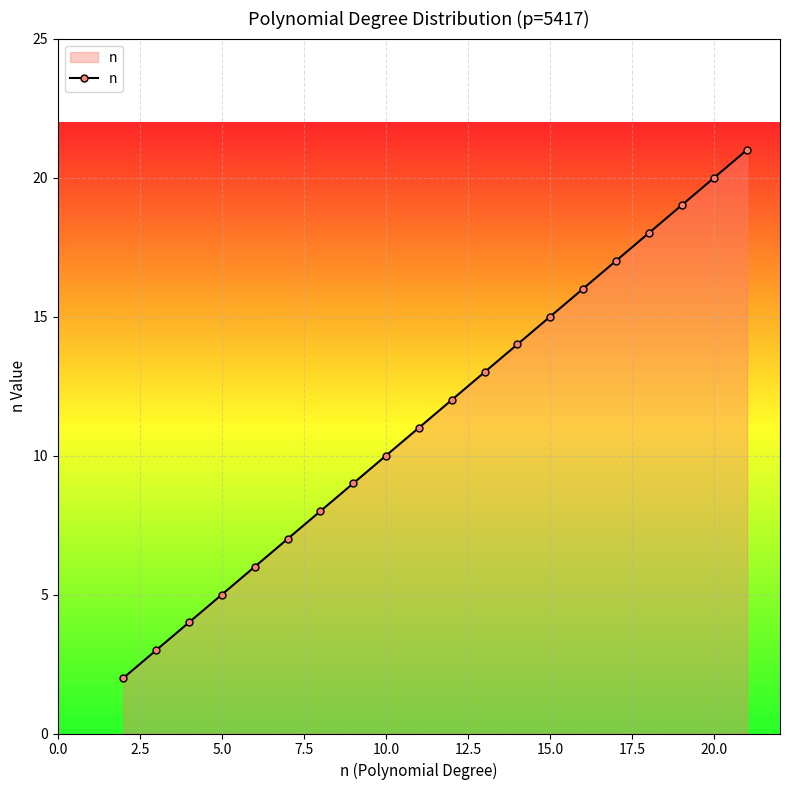

What is the greatest value displayed?

21